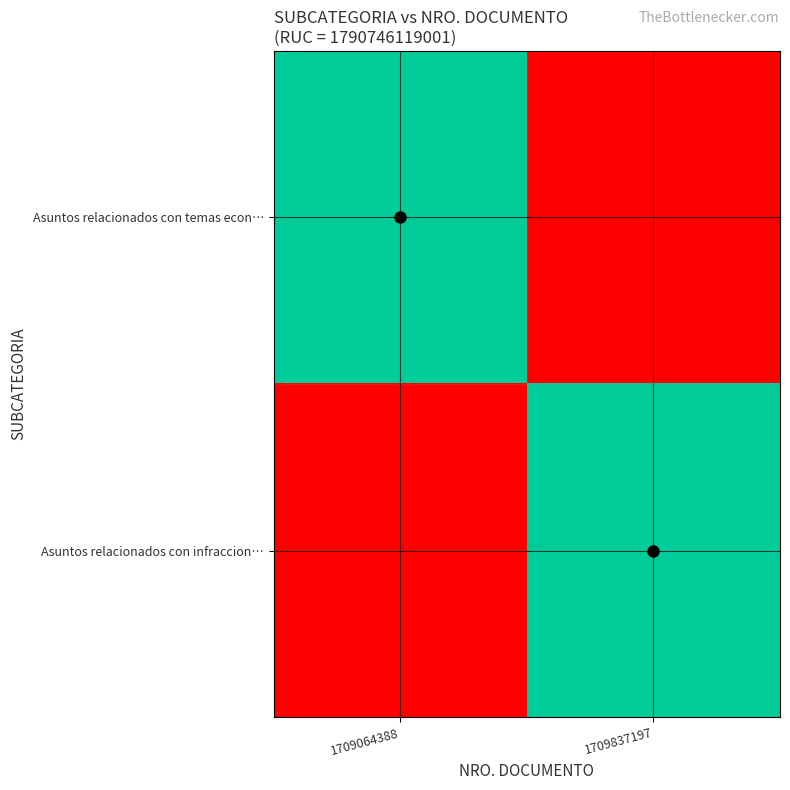

At how many categories does at least one series exceed 0?

2